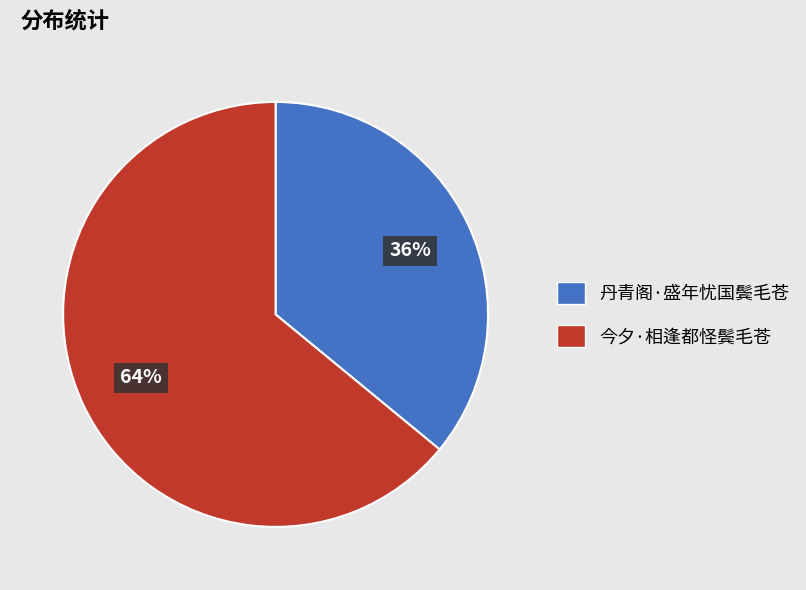

To the nearest percent, what is the difference between the 丹青阁·盛年忧国鬓毛苍 and 今夕·相逢都怪鬓毛苍 slice percentages?

28%